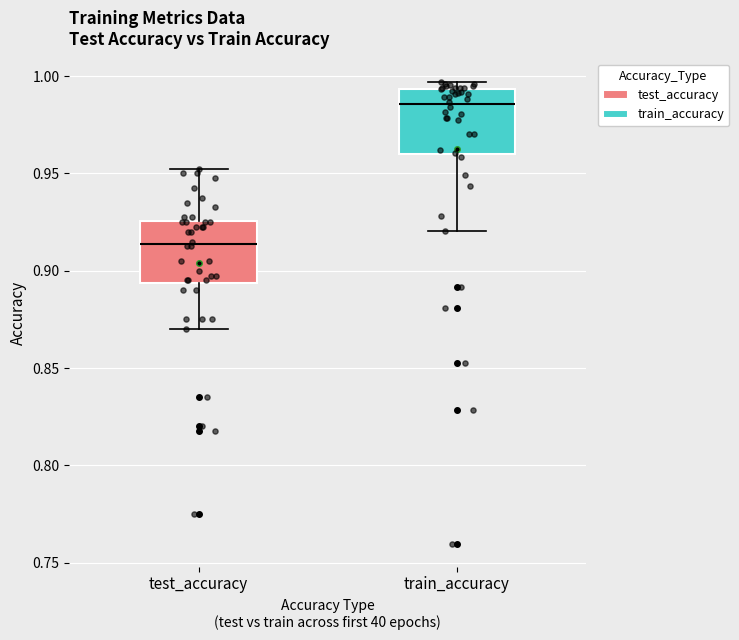

Where does the lower whisker of the box for test_accuracy end on the y-axis? The values are not printed on the chart, so give them approximately, as read against the axis.

0.870